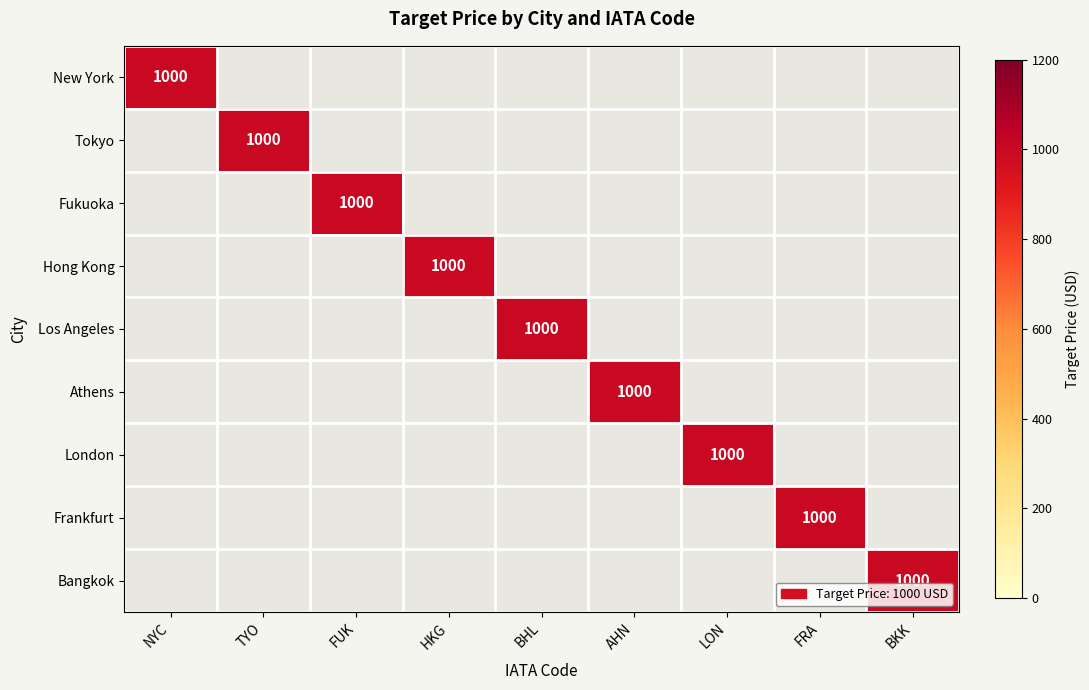

Which has a higher value, TYO or AHN?

TYO